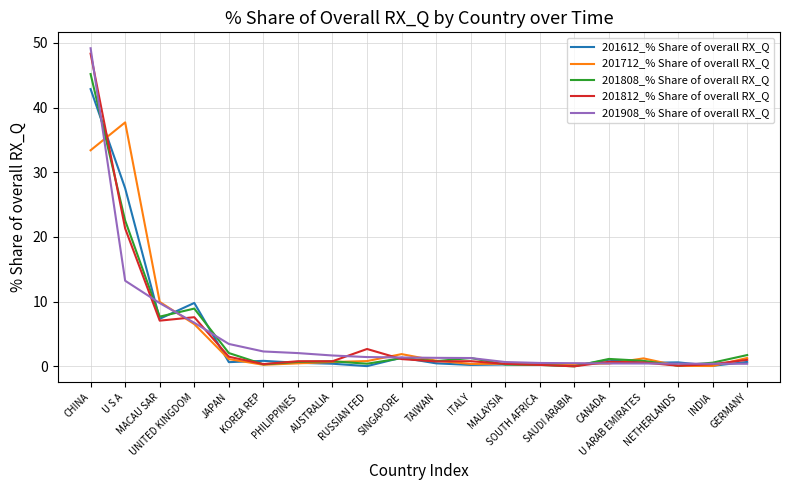

True or false: 201808_% Share of overall RX_Q and 201712_% Share of overall RX_Q intersect in this chart.

True